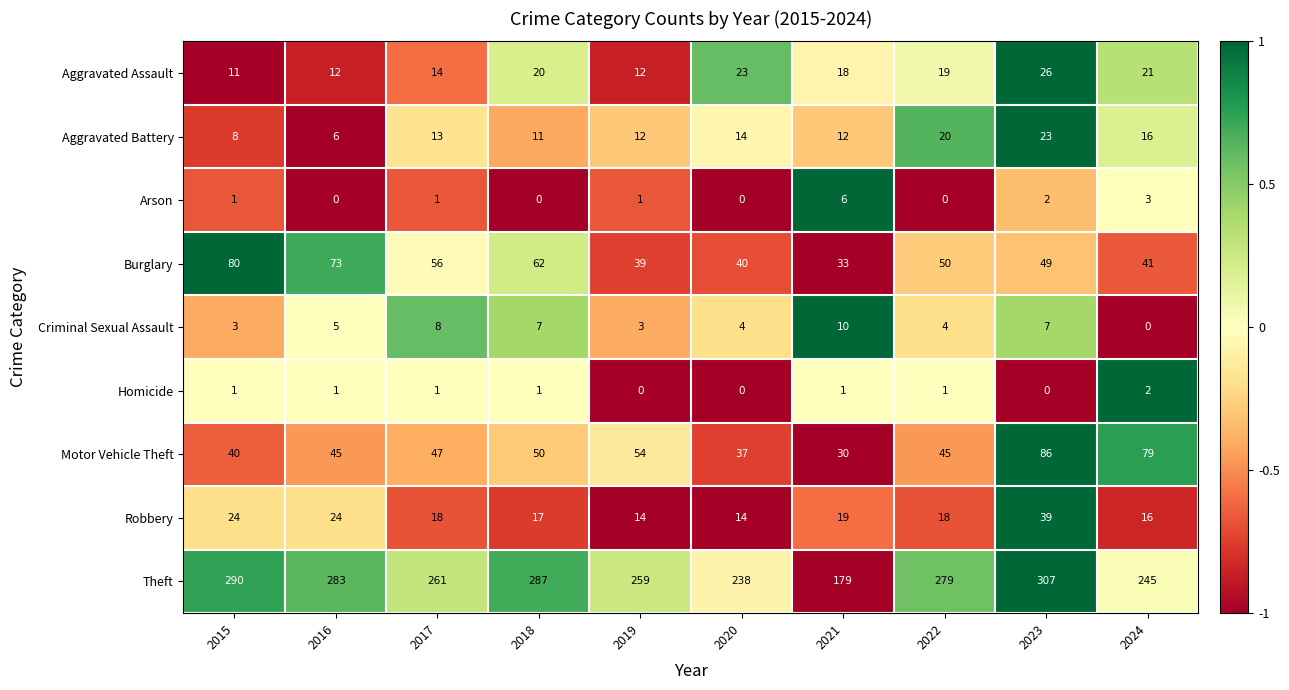

At which category is the sum across all series the highest?

2023